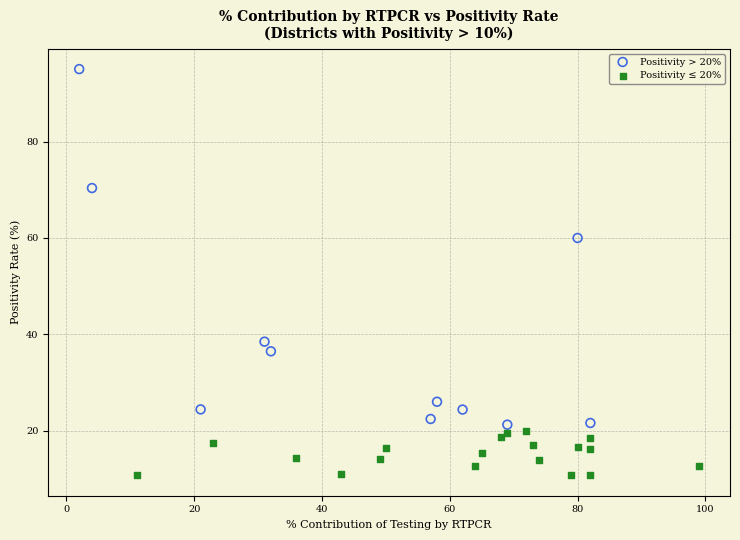

Which series has the widest spread of Y values?

Positivity > 20%